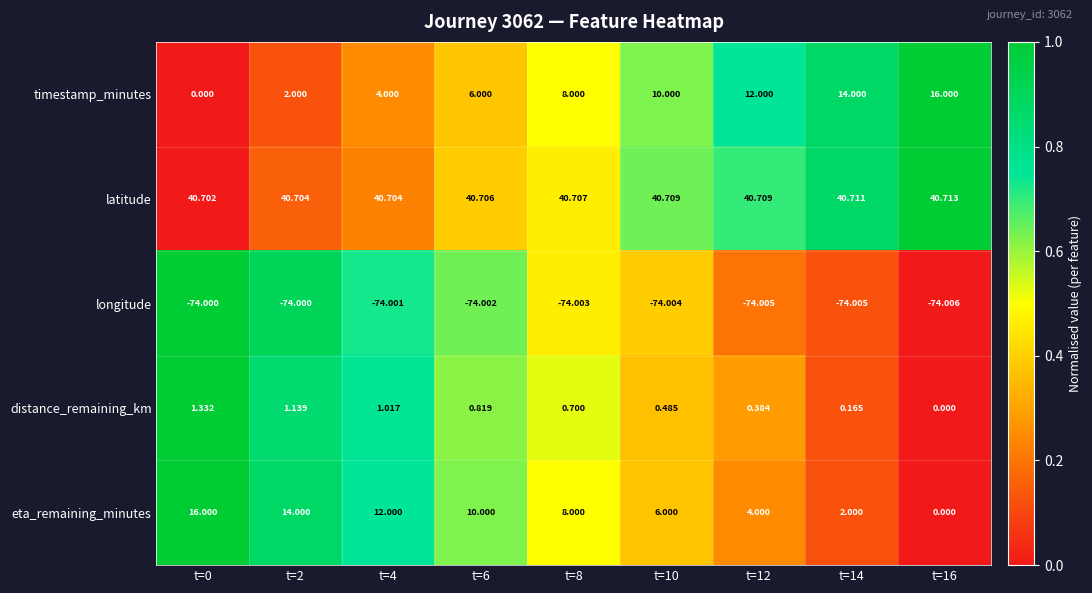

Is the value of timestamp_minutes at t=8 greater than the value of latitude at t=0?

No